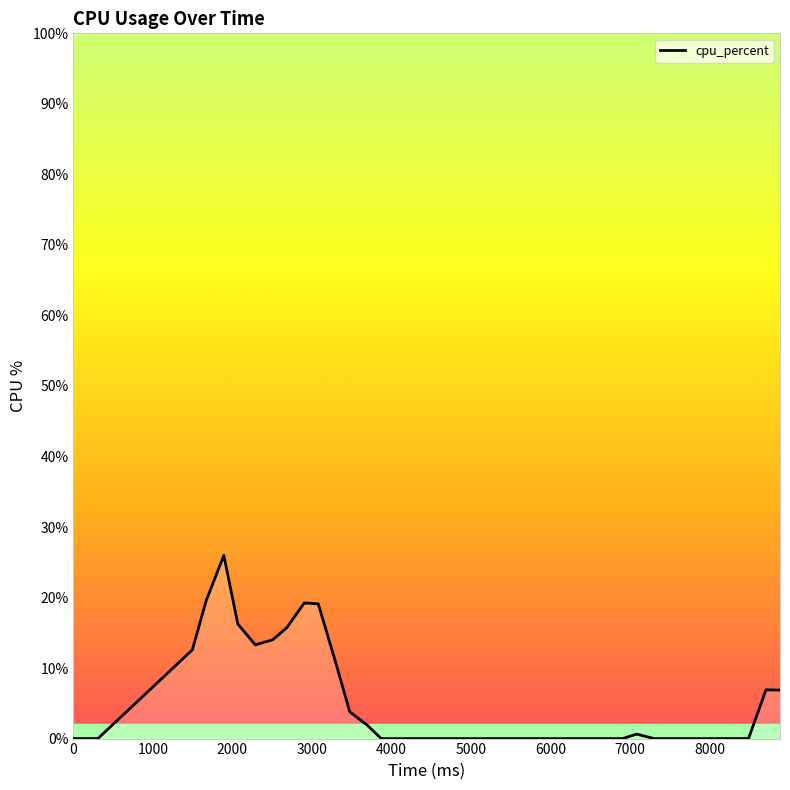

What is the maximum value shown in the chart?

26.0